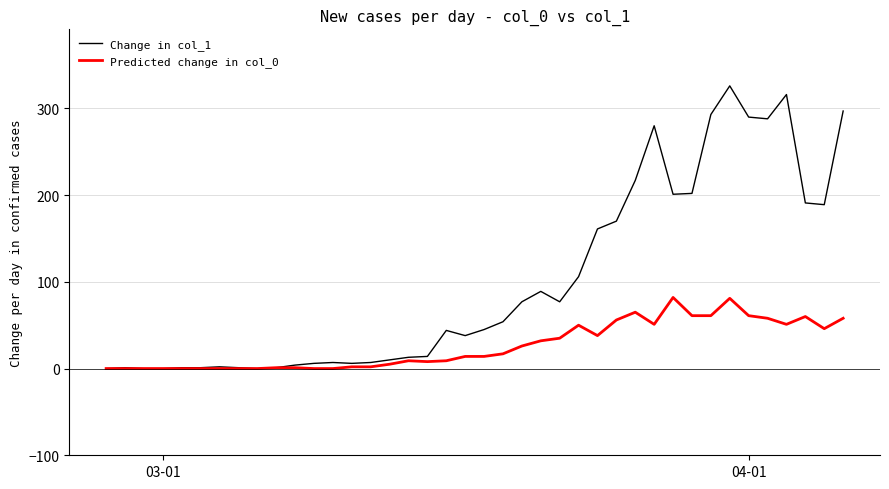

Rank the series by their average value, from highest to lowest.

Change in col_1, Predicted change in col_0